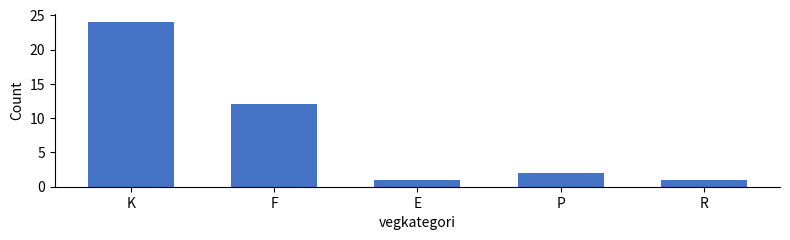

Does the chart contain stacked bars?

No